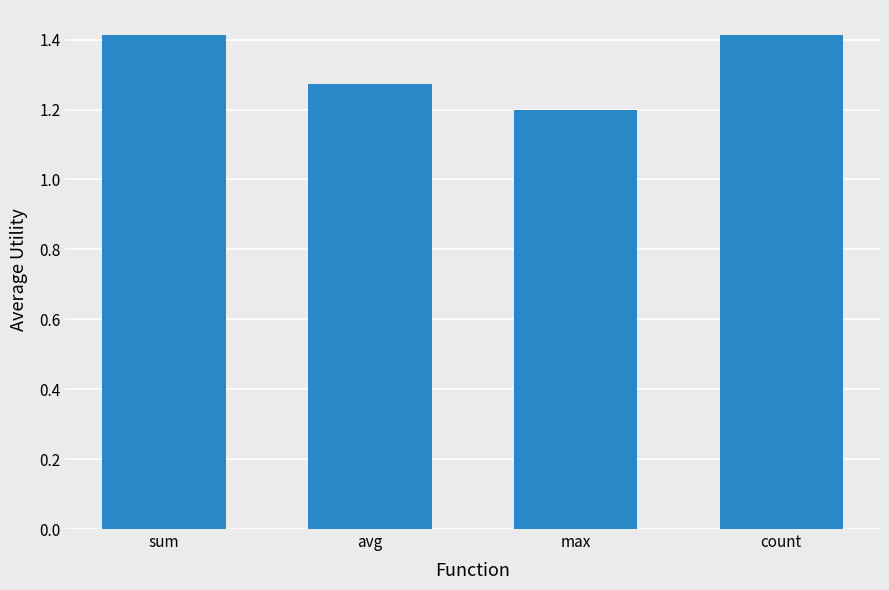

How many categories are shown in the chart?

4